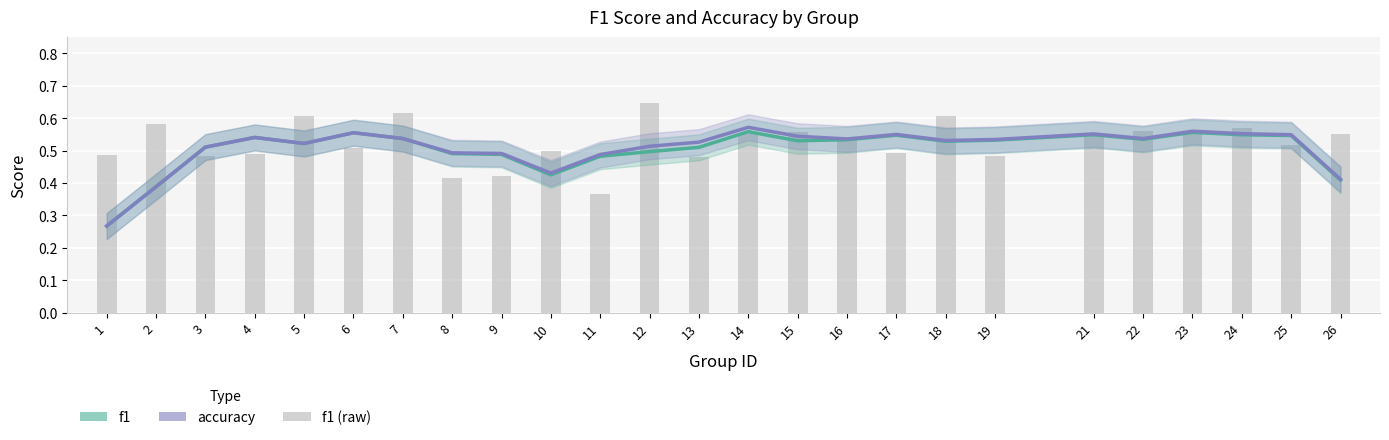

What is the value of the accuracy bar at the 14th from the left?

0.6